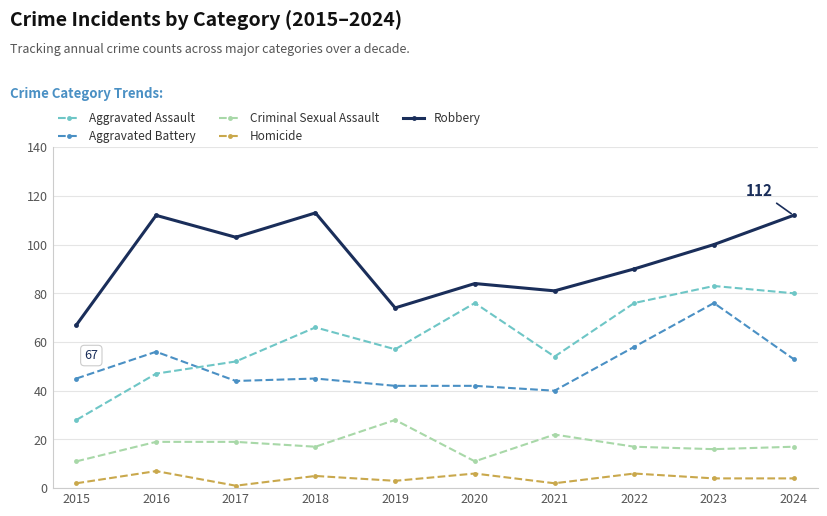

Reading left to right, transcribe all the data shown in this chart.

Aggravated Assault: 28	47	52	66	57	76	54	76	83	80
Aggravated Battery: 45	56	44	45	42	42	40	58	76	53
Criminal Sexual Assault: 11	19	19	17	28	11	22	17	16	17
Homicide: 2	7	1	5	3	6	2	6	4	4
Robbery: 67	112	103	113	74	84	81	90	100	112